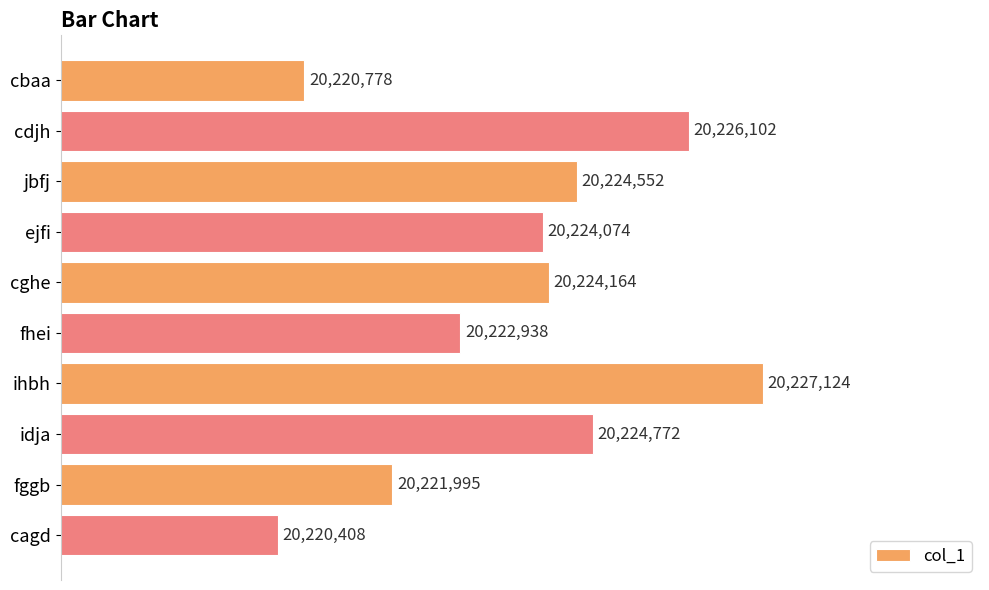

Does the chart contain any negative values?

No